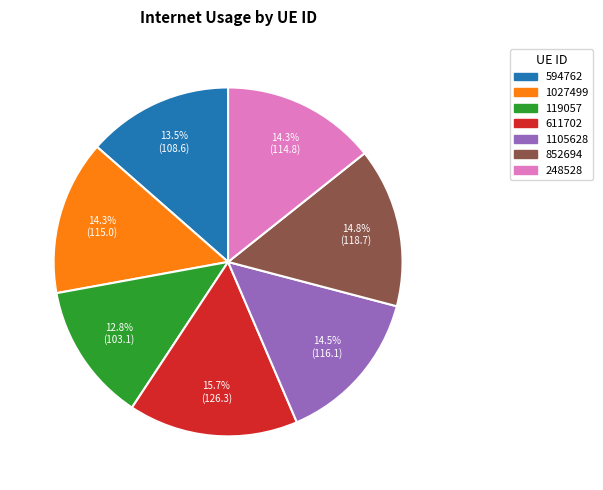

True or false: 611702 accounts for 30% of the total.

False